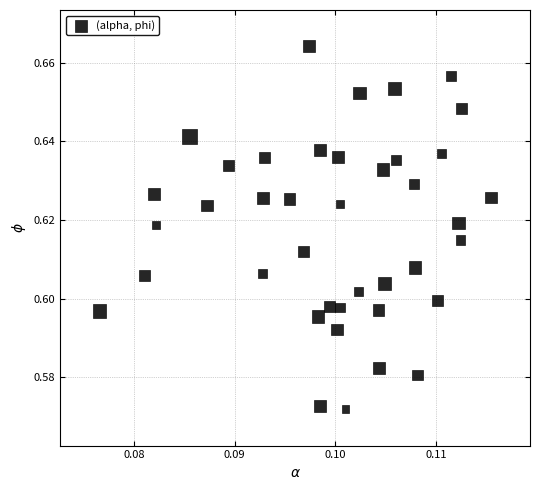

How many data points are displayed?

40